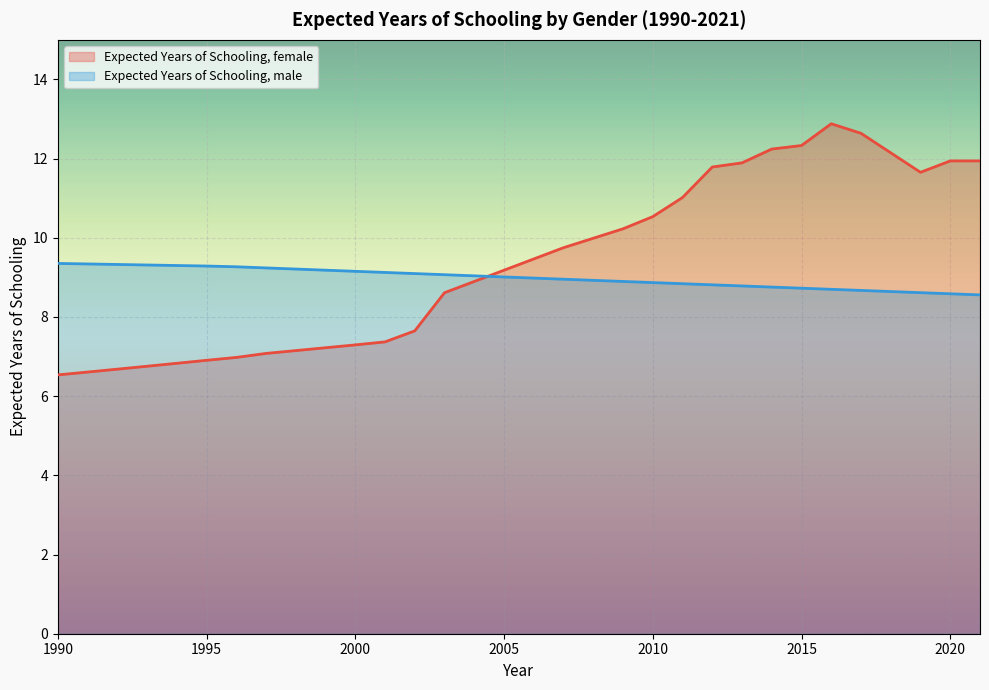

Between 2017 and 2008, which is larger?

2017